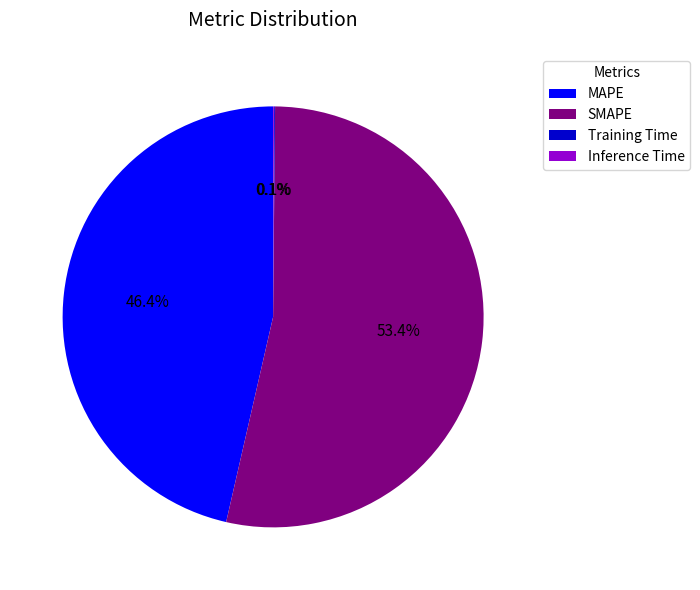

What is the largest slice in the pie chart?

SMAPE